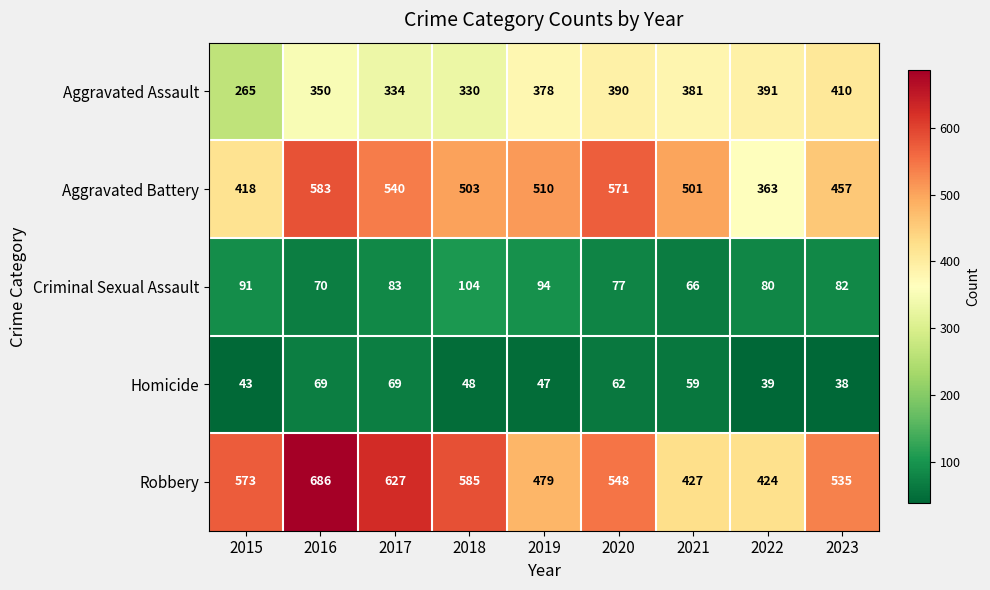

What is the total value across all series at 2015?

1390